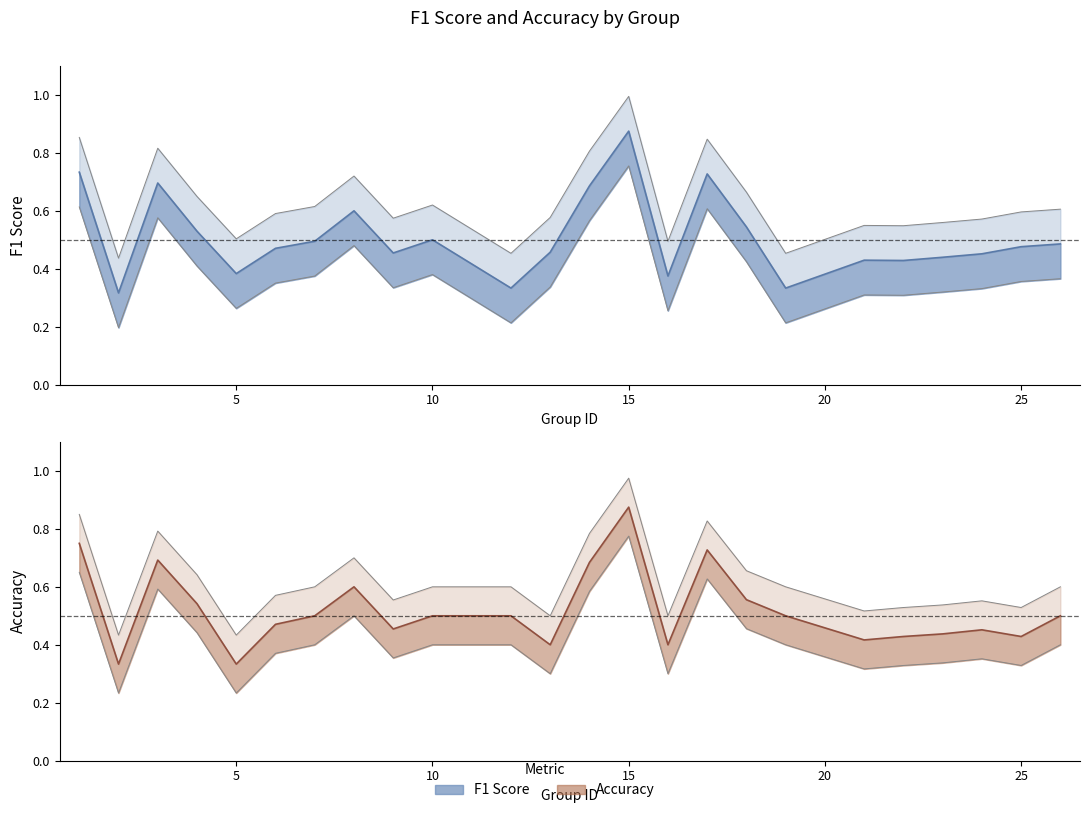

What is the sum of all f1 values?

12.2